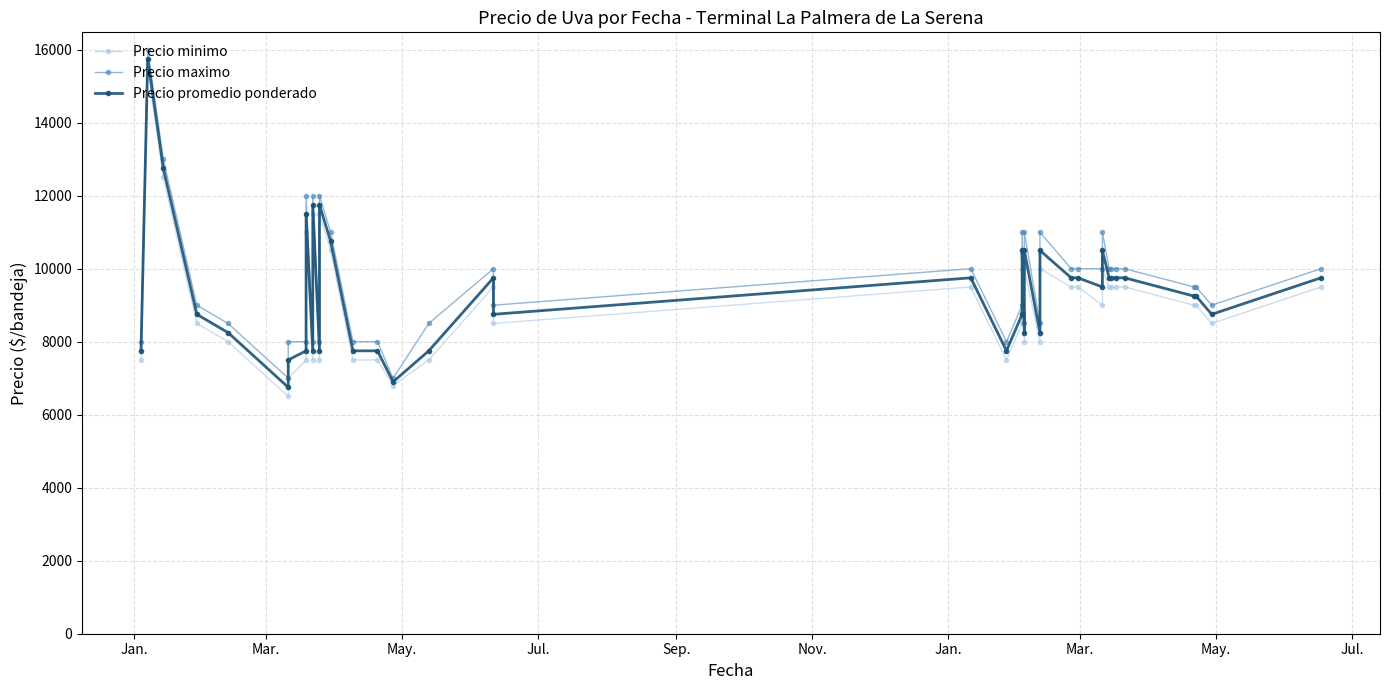

What is the minimum value for Precio minimo?

6500